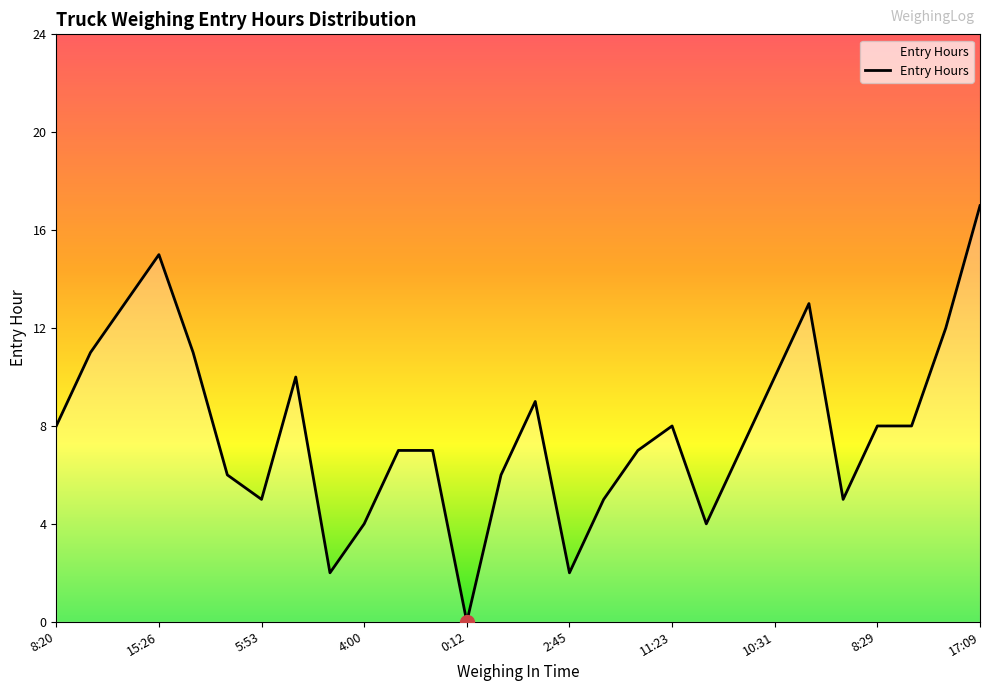

What is the maximum value shown in the chart?

17